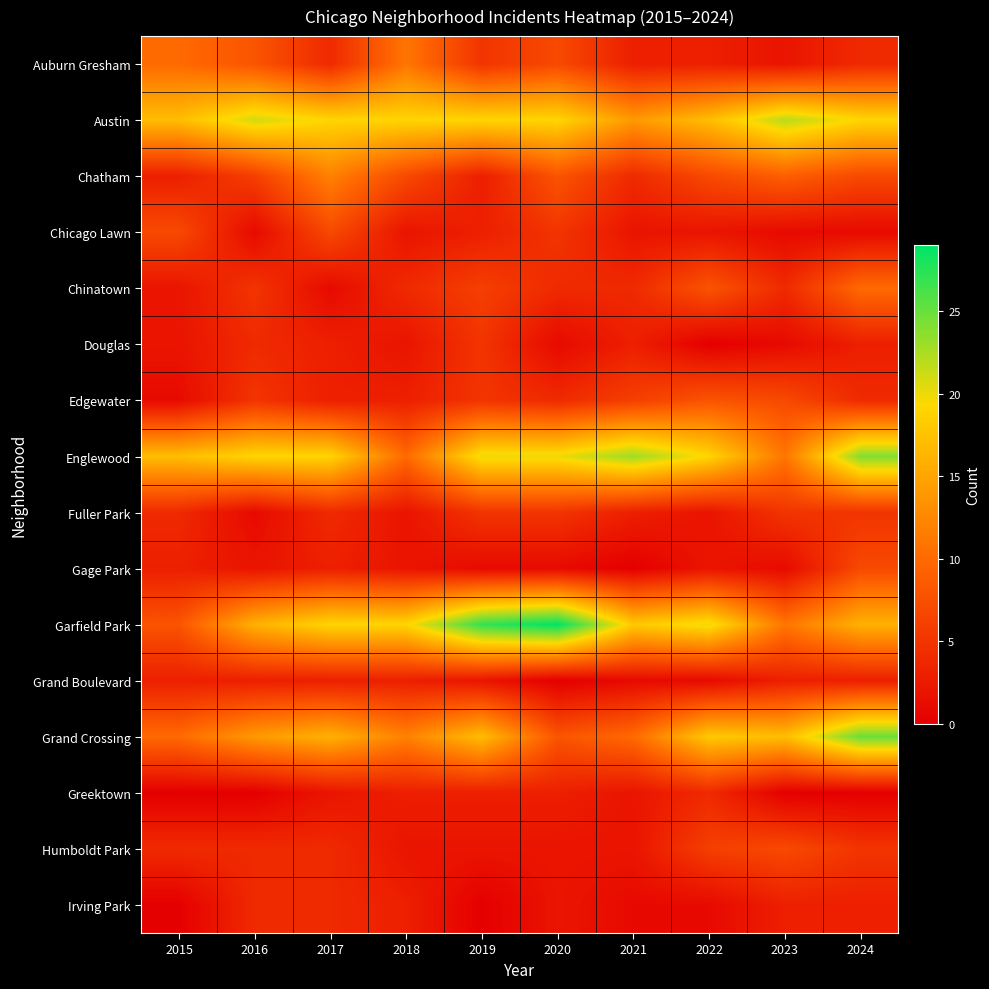

Which category has the highest value across all series?

2020